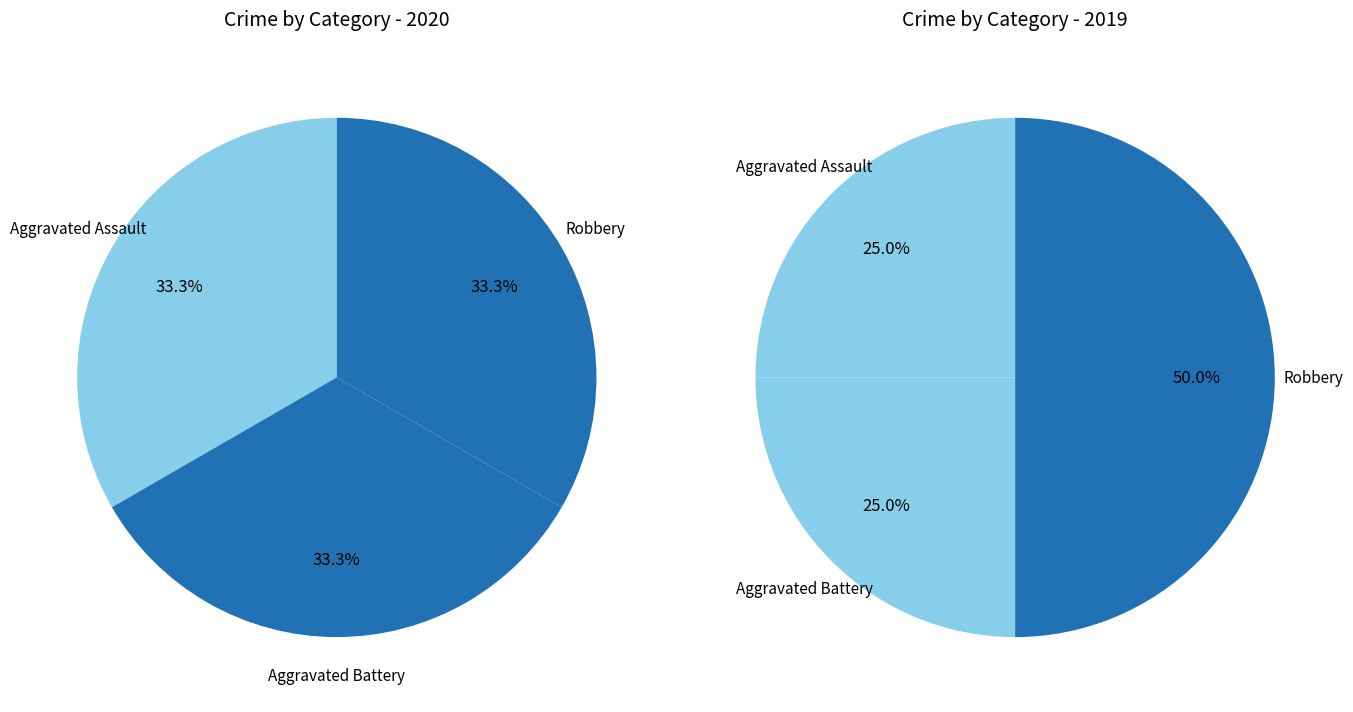

To the nearest percent, what is the difference between the 2 and values_2020 slice percentages?

25%